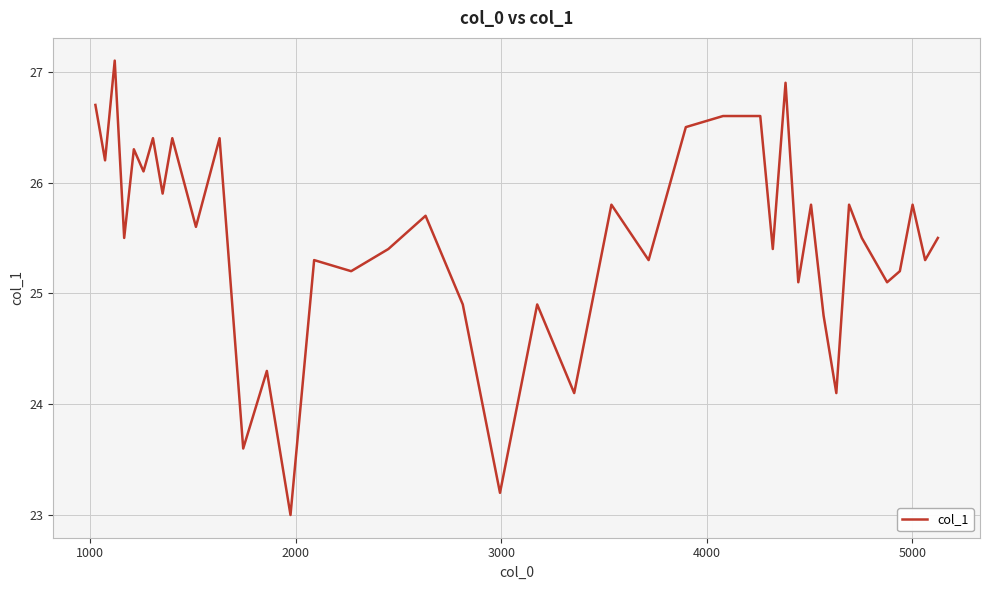

What is the smallest value displayed?

23.0